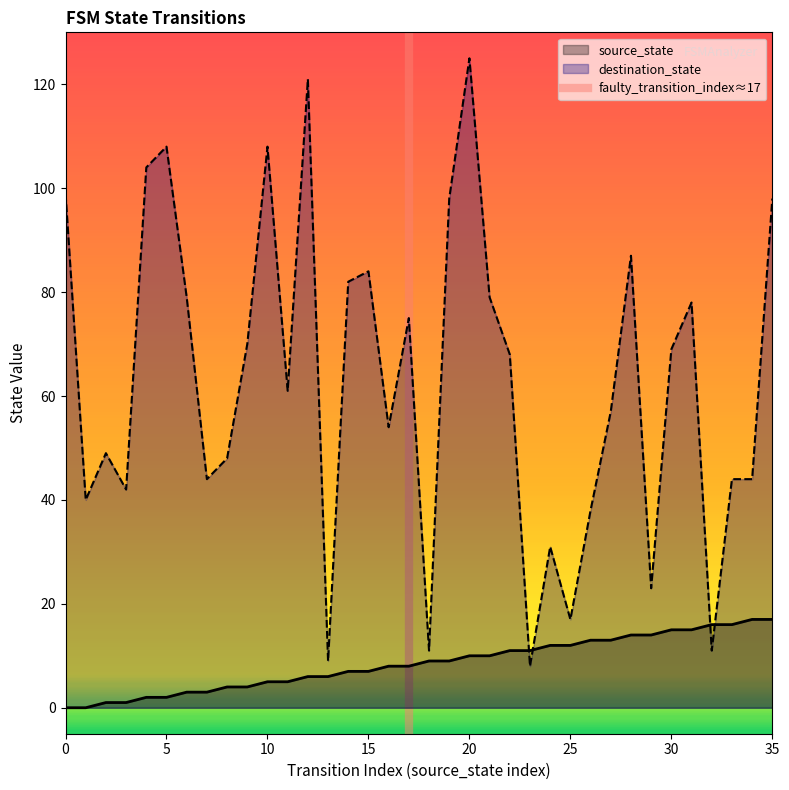

True or false: source_state has a value of 23 at 30.

False